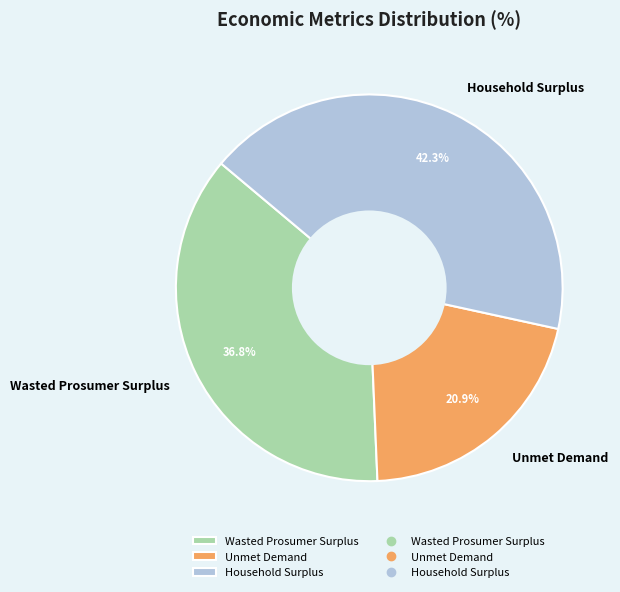

What is the smallest slice in the pie chart?

Unmet Demand